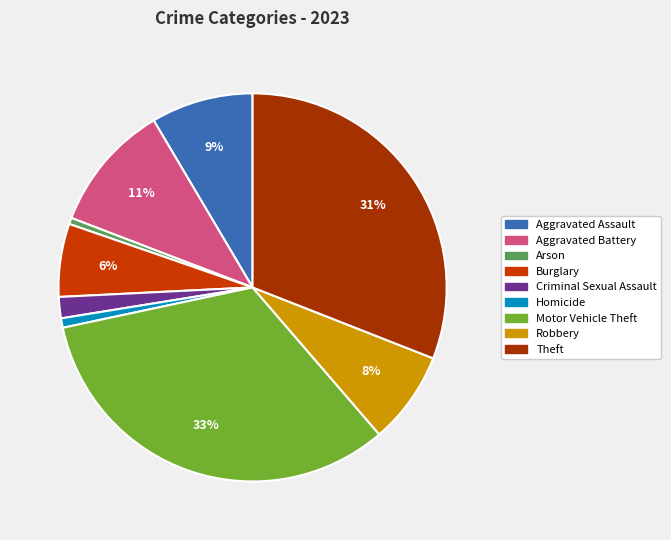

To the nearest percent, what is the average slice percentage?

11%